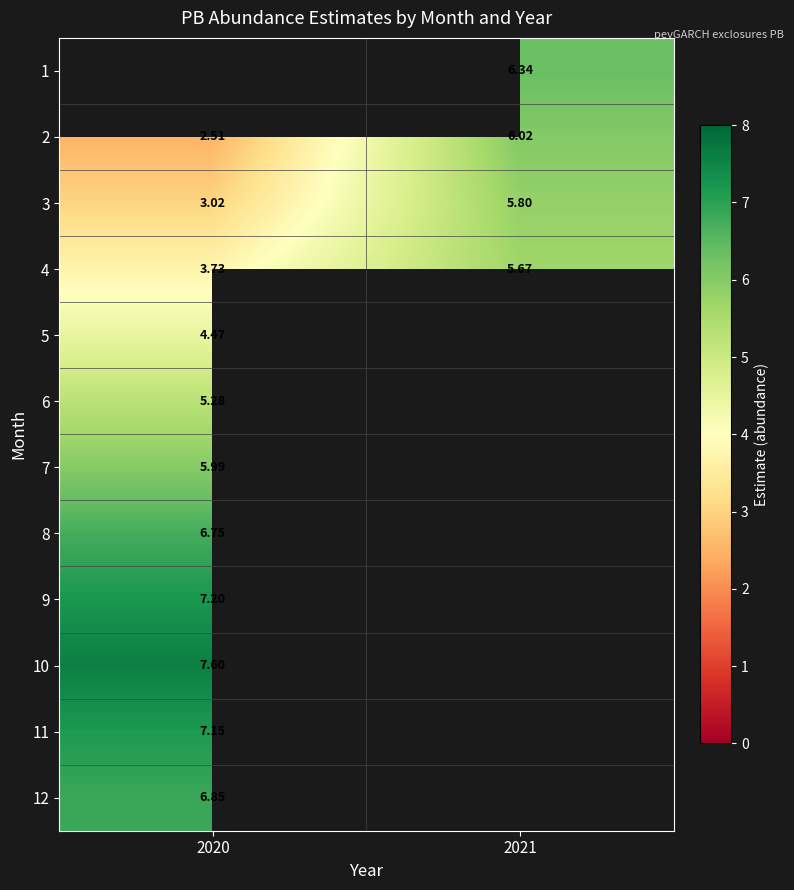

The value of 5 at 2020 is 5.9. True or false?

False